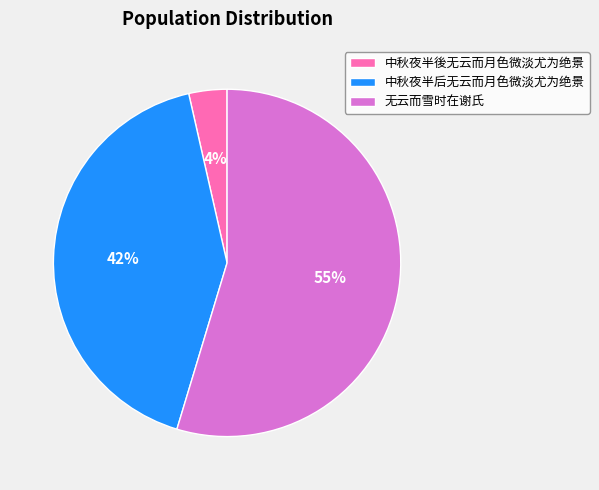

Rank the categories by value from lowest to highest.

中秋夜半後无云而月色微淡尤为绝景, 中秋夜半后无云而月色微淡尤为绝景, 无云而雪时在谢氏